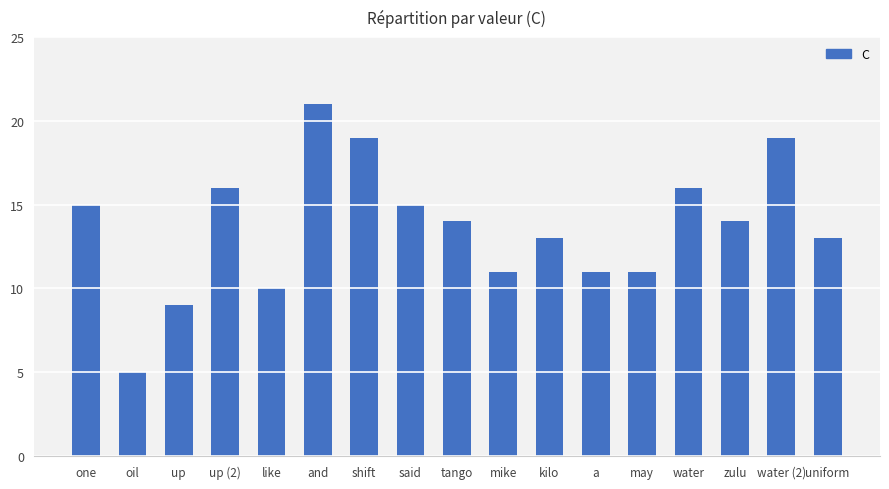

Reading right to left, extract all data points from this chart.

13	19	14	16	11	11	13	11	14	15	19	21	10	16	9	5	15